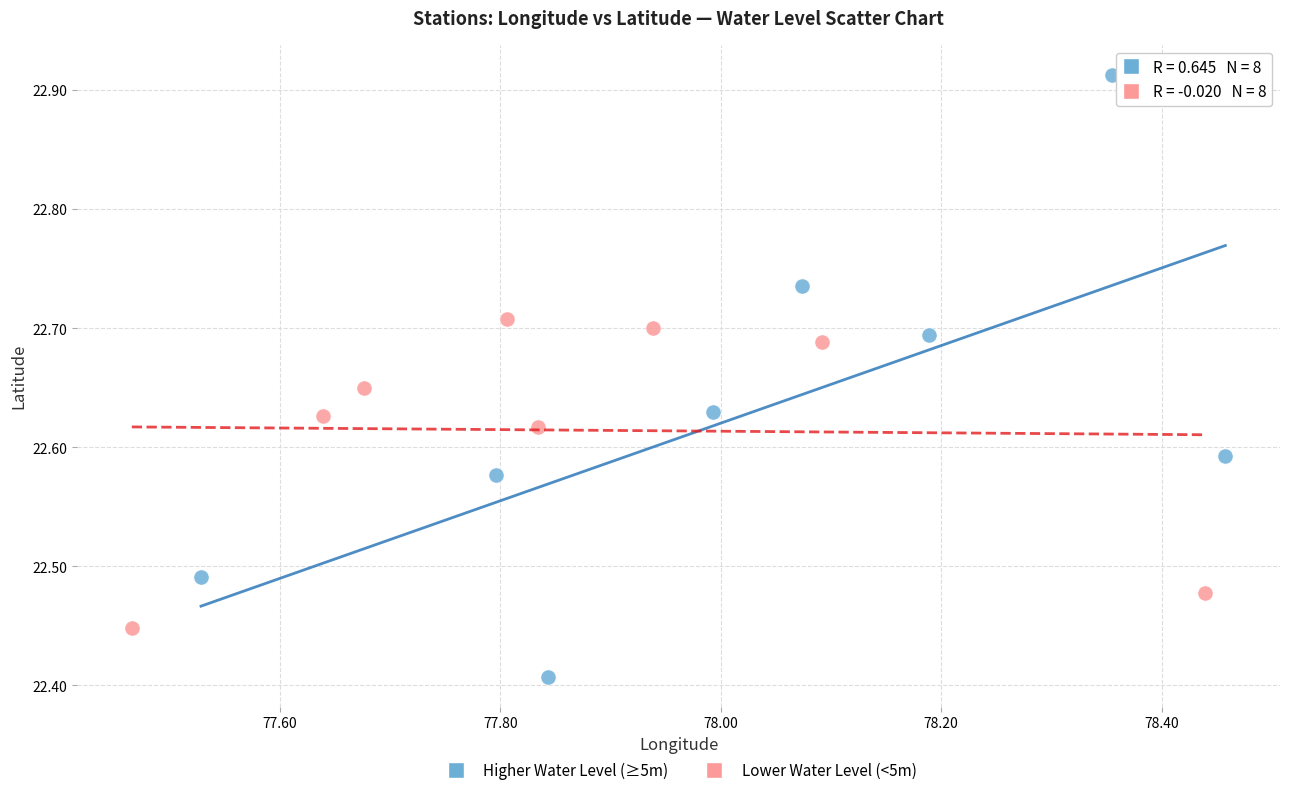

Which series has the largest Y range (max minus min)?

Higher Water Level (≥5m)